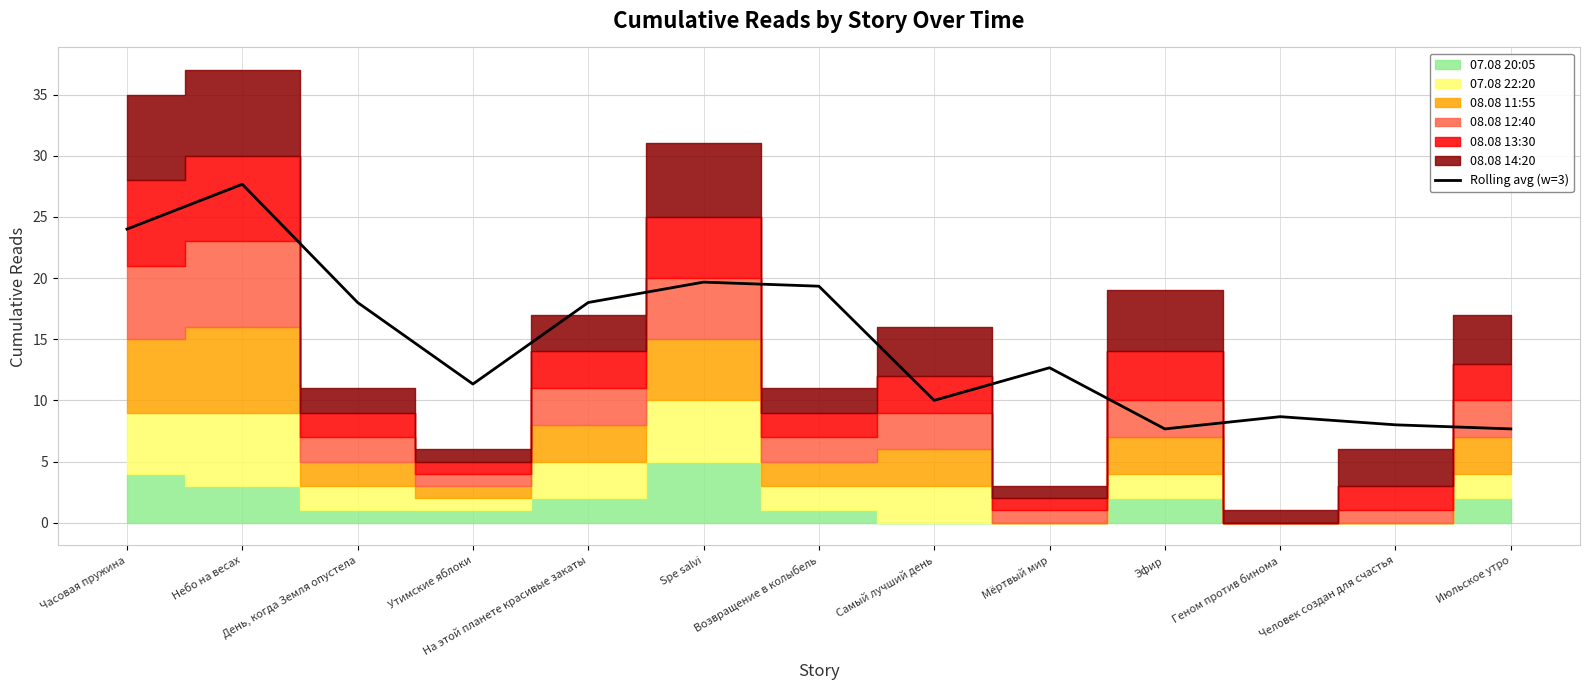

Reading left to right, extract all data points from this chart.

Часовая пружина=24.0	Небо на весах=27.7	День, когда Земля опустела=18.0	Утимские яблоки=11.3	На этой планете красивые закаты=18.0	Spe salvi=19.7	Возвращение в колыбель=19.3	Самый лучший день=10.0	Мёртвый мир=12.7	Эфир=7.7	Геном против бинома=8.7	Человек создан для счастья=8.0	Июльское утро=7.7